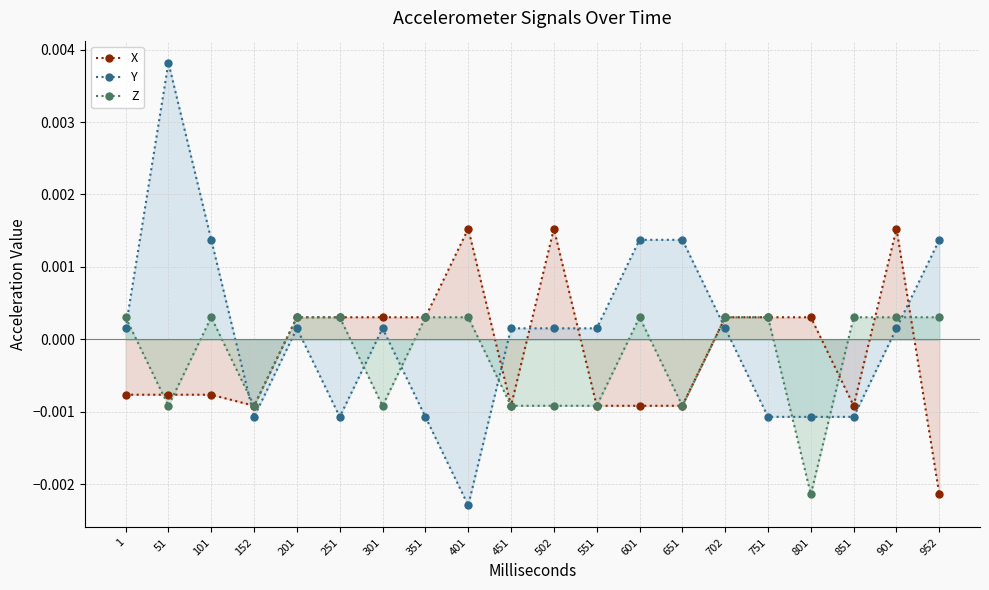

At which label does Z first exceed 0?

1